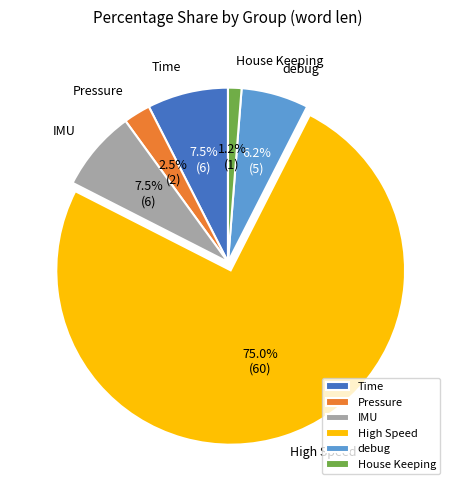

What is the total percentage of Time and Pressure?

10.0%